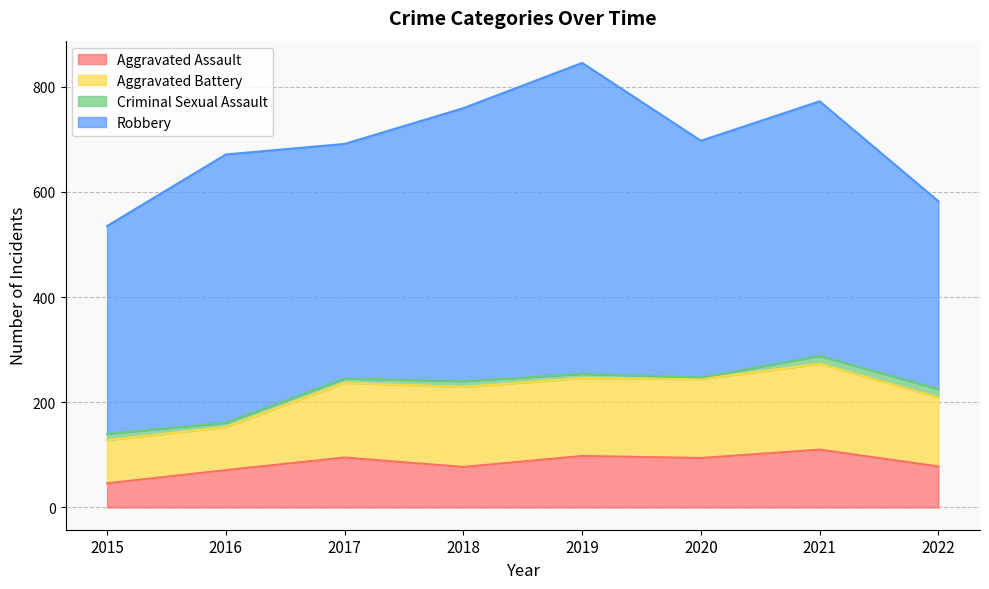

At 2022, list the series in order from smallest to largest.

Criminal Sexual Assault, Aggravated Assault, Aggravated Battery, Robbery